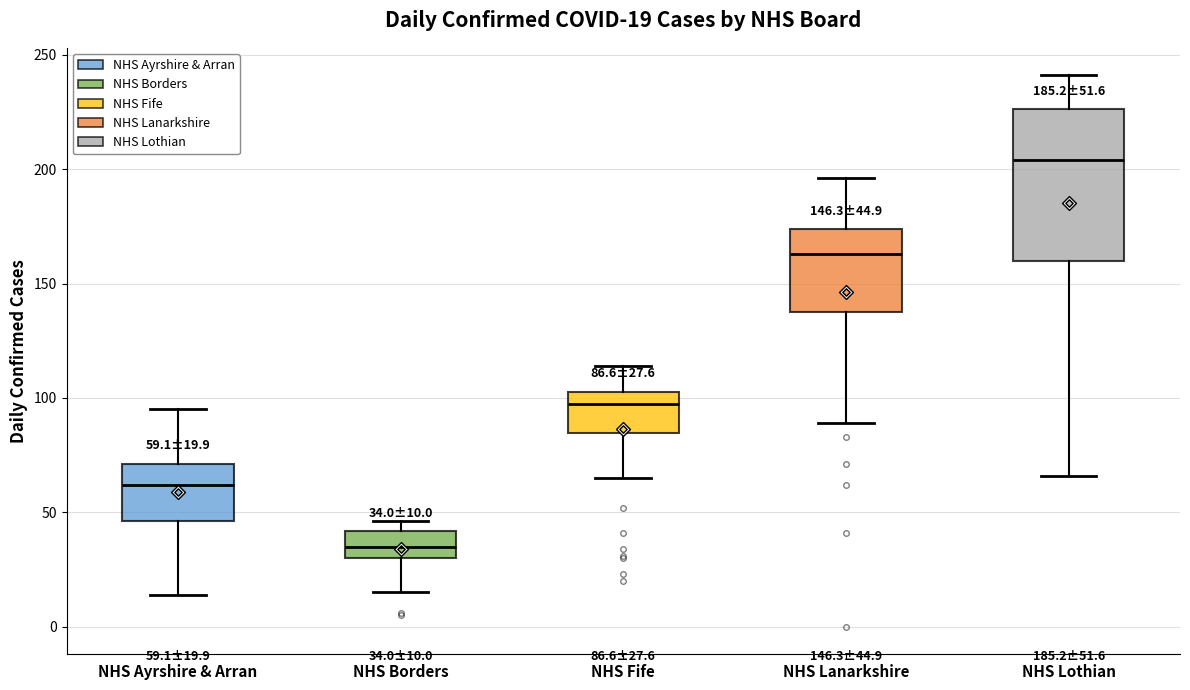

Comparing the boxes themselves (not the whiskers), which one is the tallest?

NHS Lothian